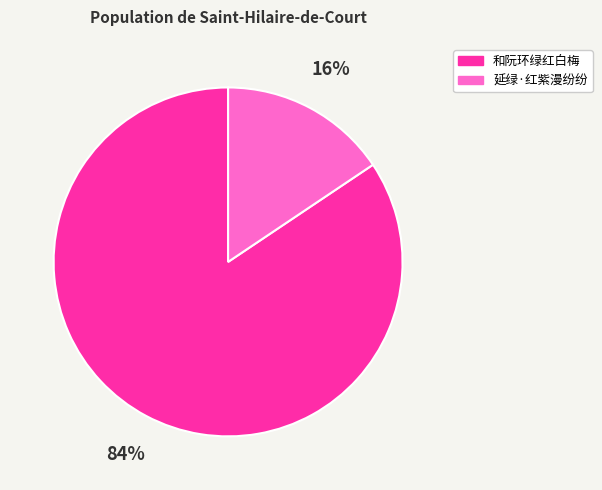

Do 延绿·红紫漫纷纷 and 和阮环绿红白梅 together represent more than half of the pie?

Yes